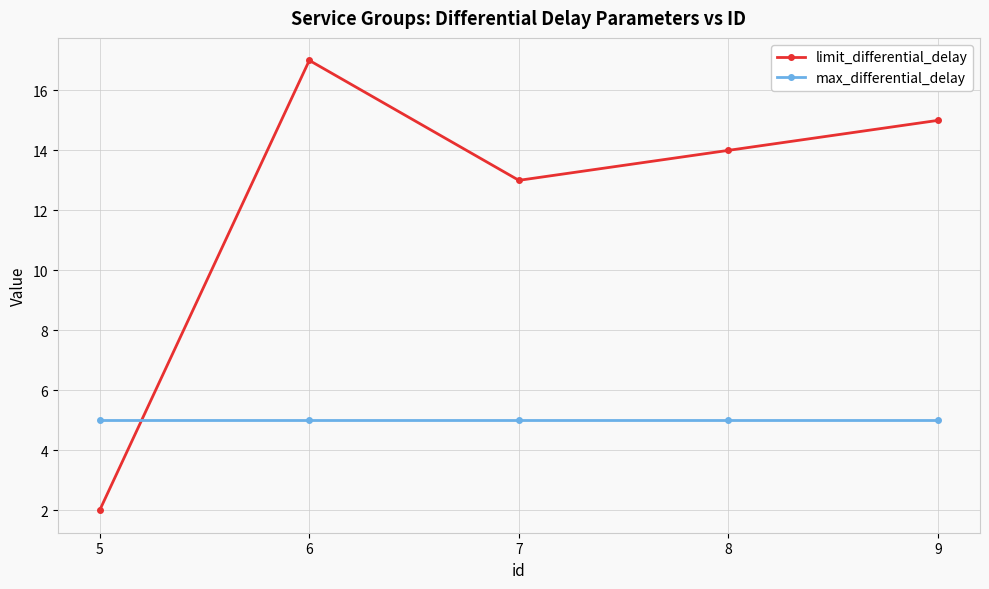

After their last crossing, which series has the higher values: max_differential_delay or limit_differential_delay?

limit_differential_delay